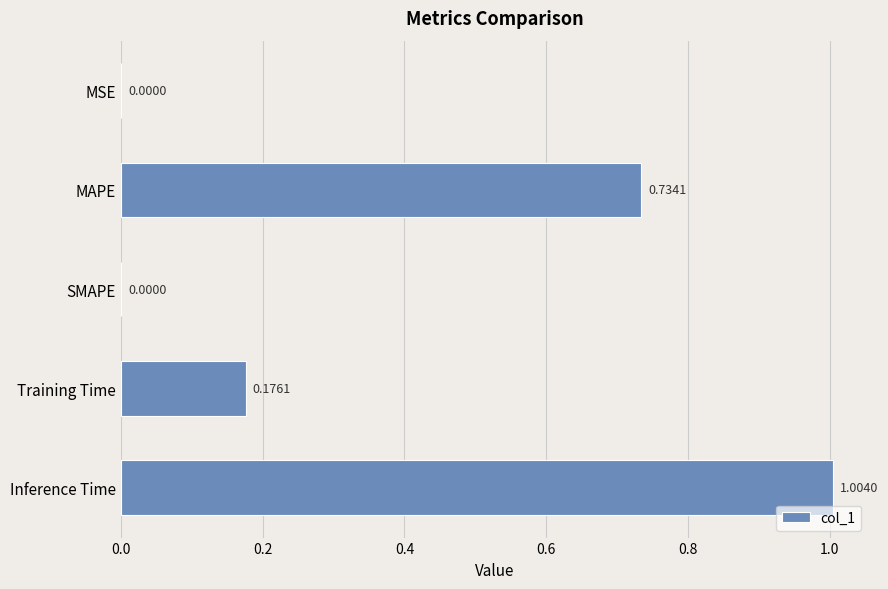

Which has a higher value, MSE or Inference Time?

Inference Time